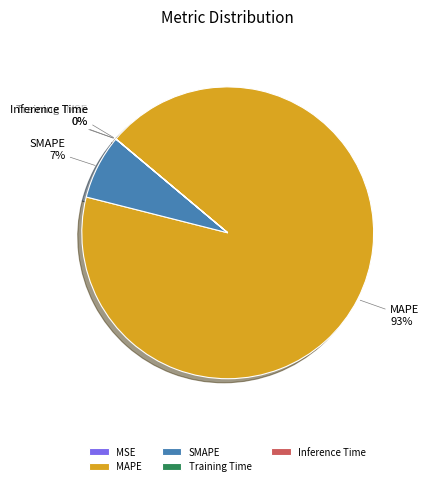

To the nearest percent, what is the difference between the SMAPE and MAPE slice percentages?

86%